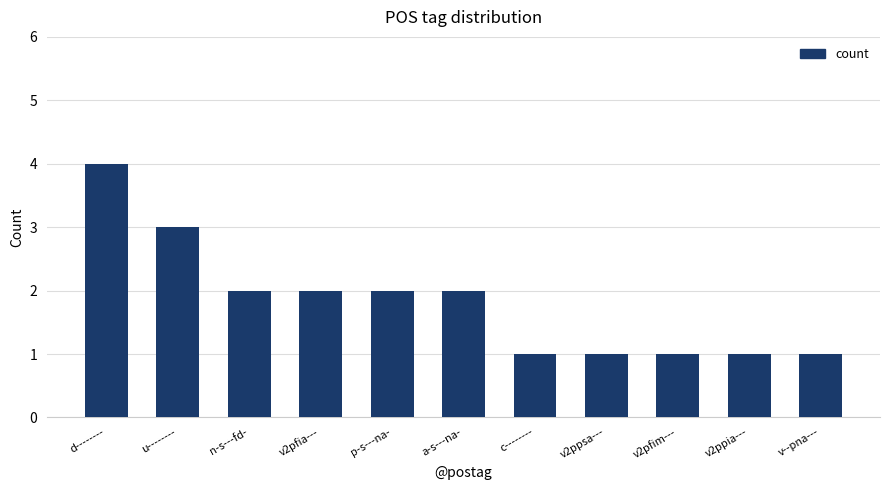

The chart shows a value of 2 at c--------. True or false?

False